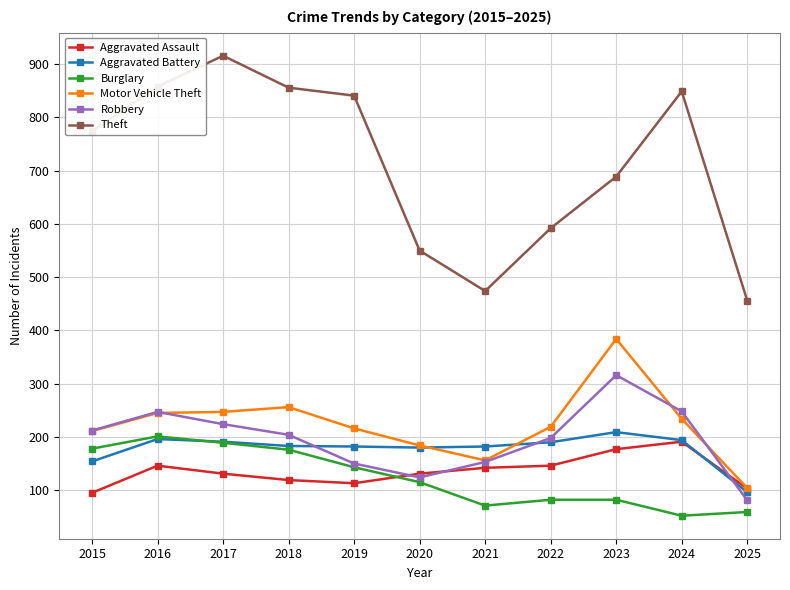

The Aggravated Battery series shows 180 at 2020. True or false?

True